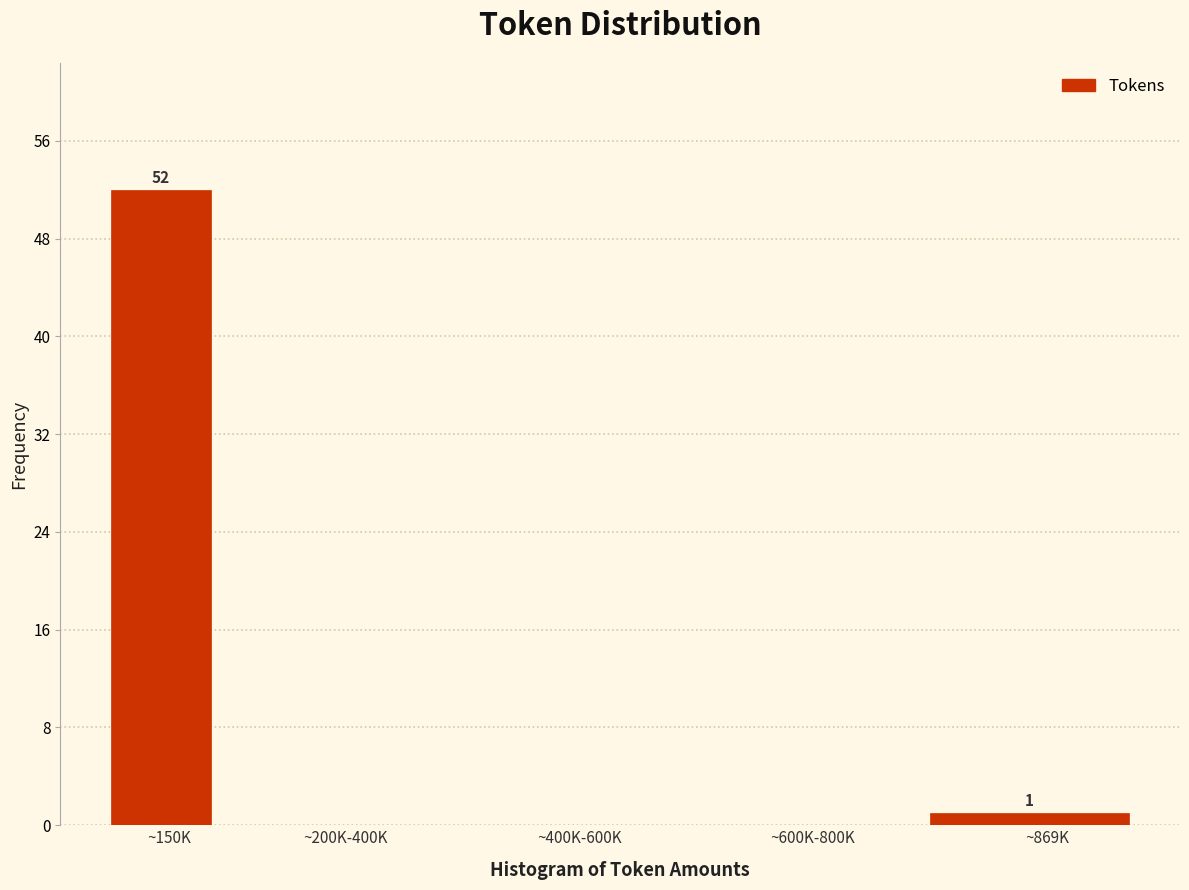

Reading left to right, what are all the values shown in this chart?

~150K=52	~200K-400K=0	~400K-600K=0	~600K-800K=0	~869K=1